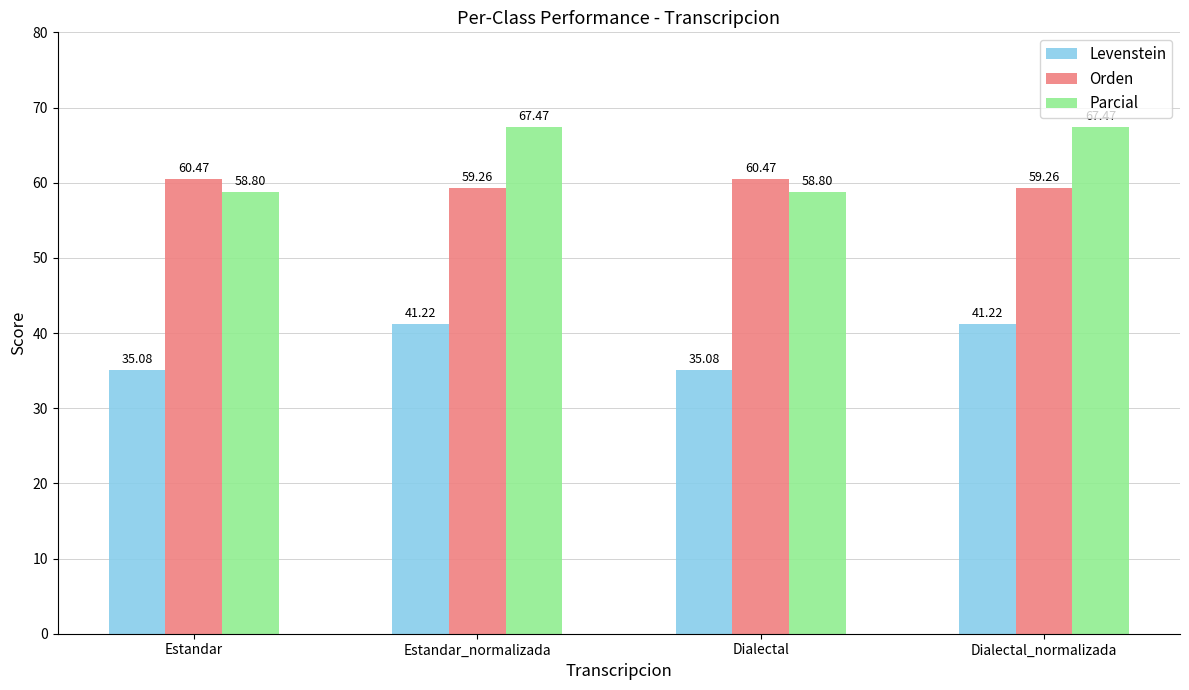

Between Estandar and Dialectal_normalizada, which series saw the biggest shift?

Parcial